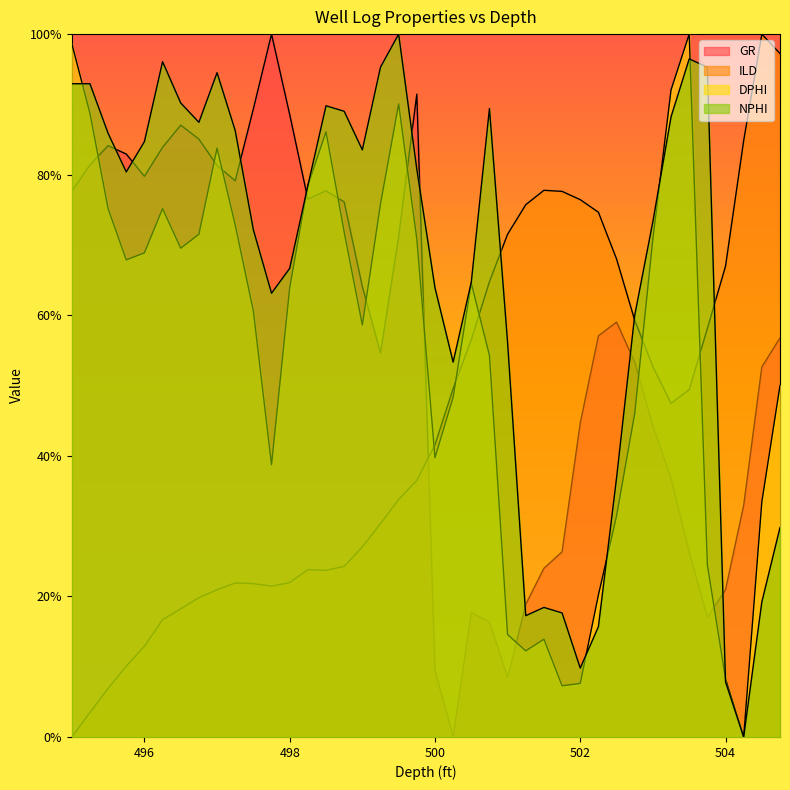

What is the difference between the maximum and second lowest values in the NPHI series?

92.2